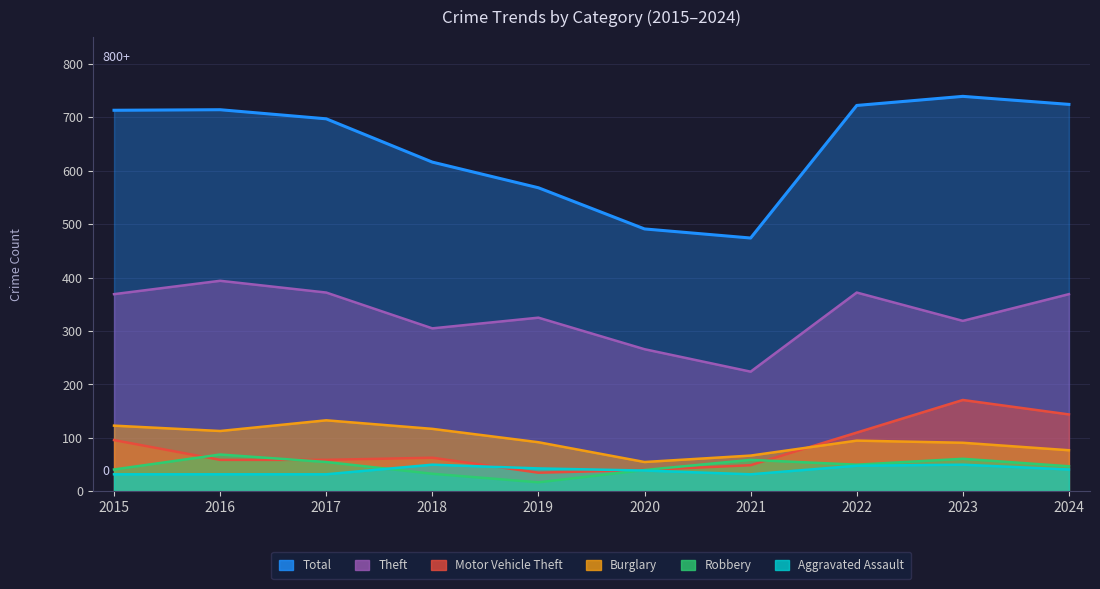

How many values in the Motor Vehicle Theft series are below 63?

5